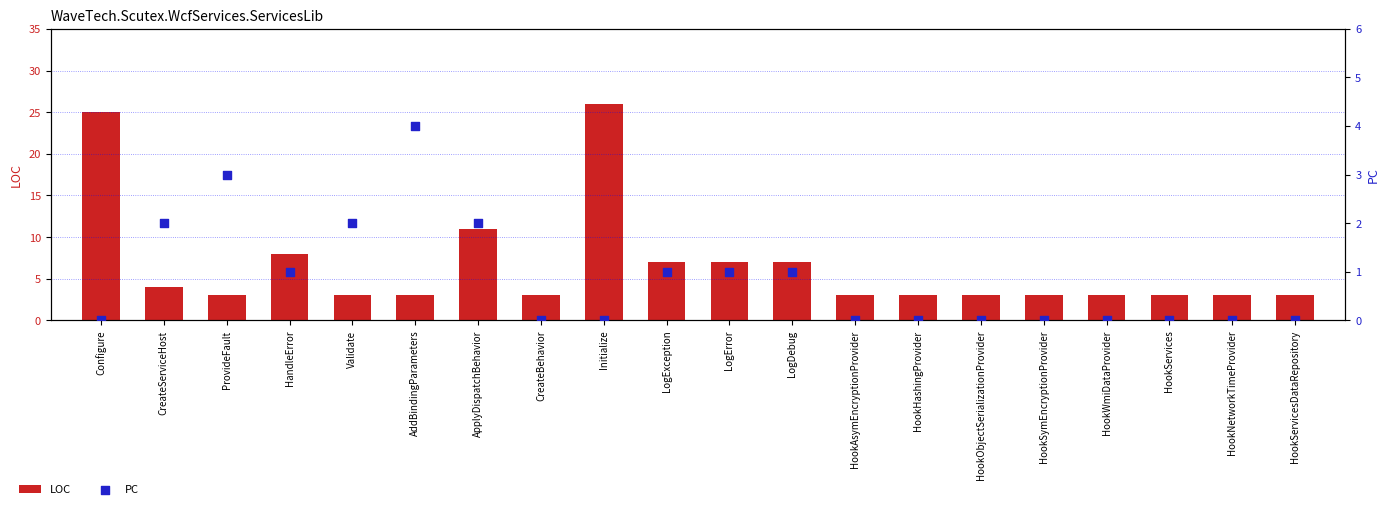

At which category is the sum across all series the highest?

Initialize